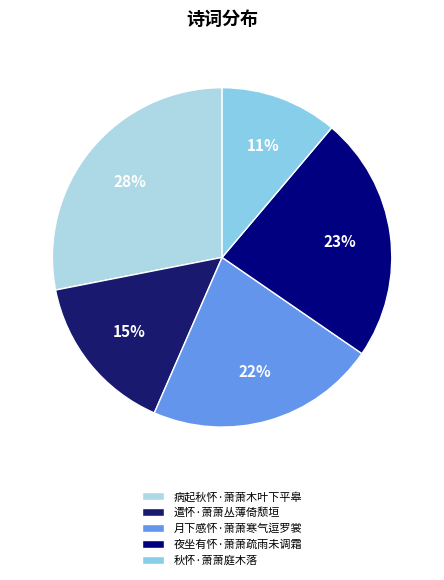

To the nearest percent, what percentage of the pie is 秋怀·萧萧庭木落?

11%